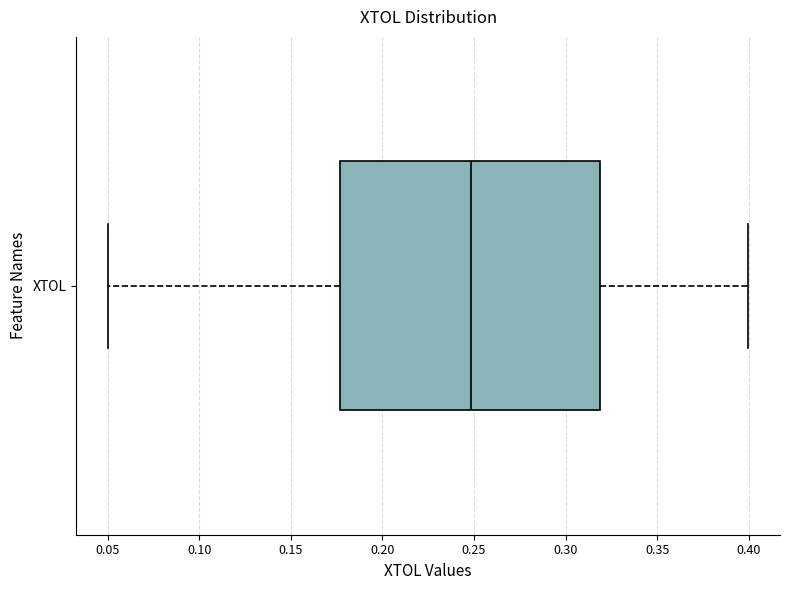

Transcribe this box plot: give where the median line is, the range the box spans, and where the two whiskers end, as read against the x-axis. The values are not printed on the chart, so give them approximately, as read against the axis.

median 0.250, box 0.175 to 0.320, whiskers 0.050 to 0.400